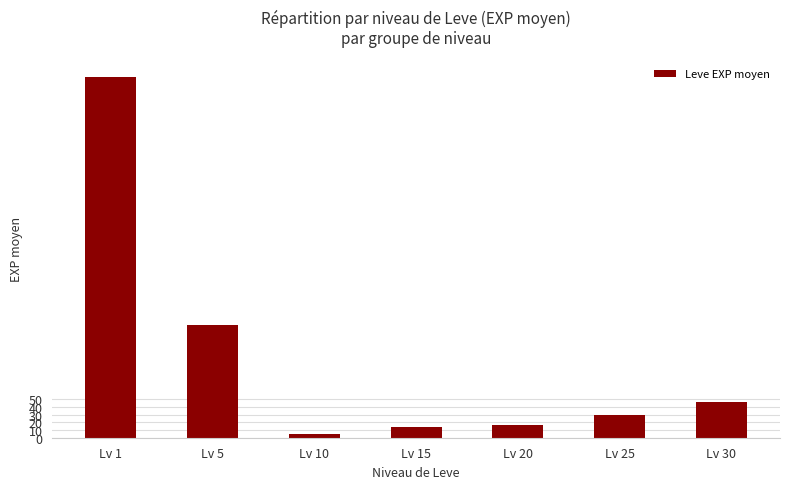

Which has a higher value, Lv 5 or Lv 25?

Lv 5